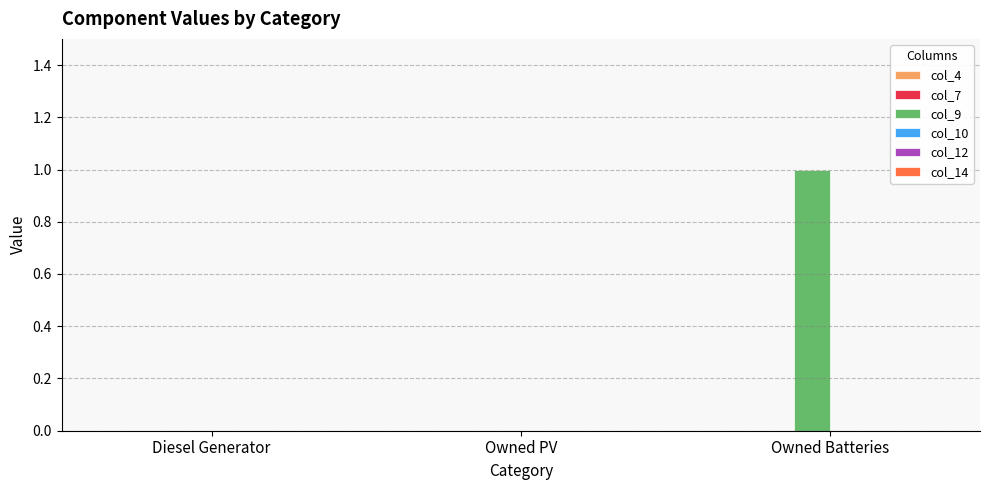

True or false: the data shows 0 at Owned PV.

True